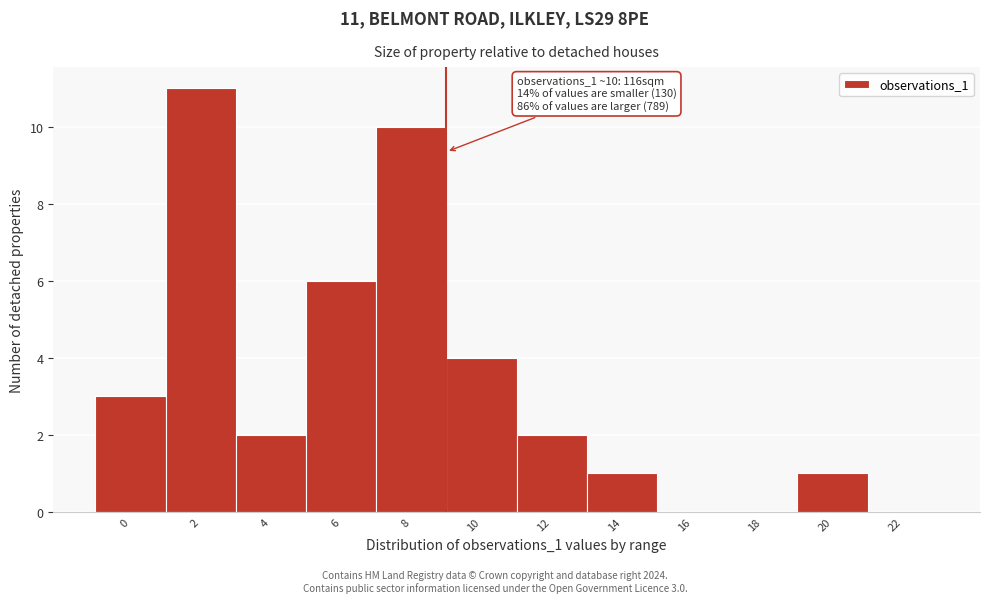

Reading left to right, what are all the values shown in this chart?

0=3	2=11	4=2	6=6	8=10	10=4	12=2	14=1	16=0	18=0	20=1	22=0